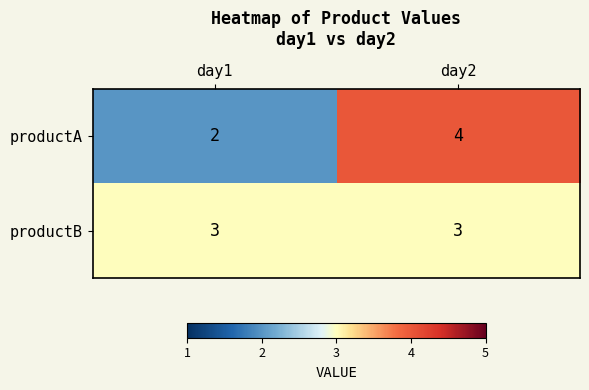

What is the sum of all productA values?

6